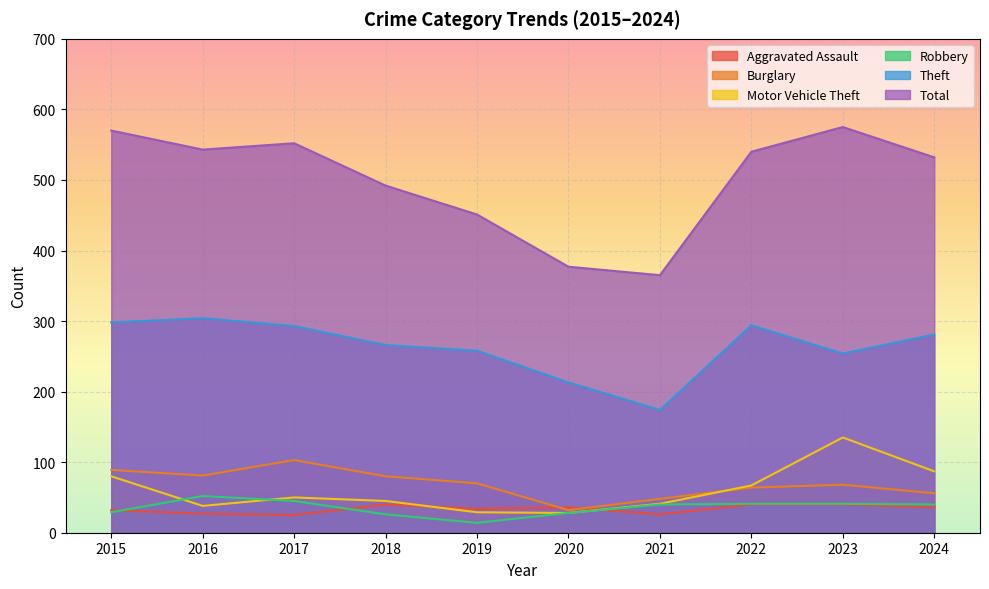

The Robbery series shows 63 at 2017. True or false?

False